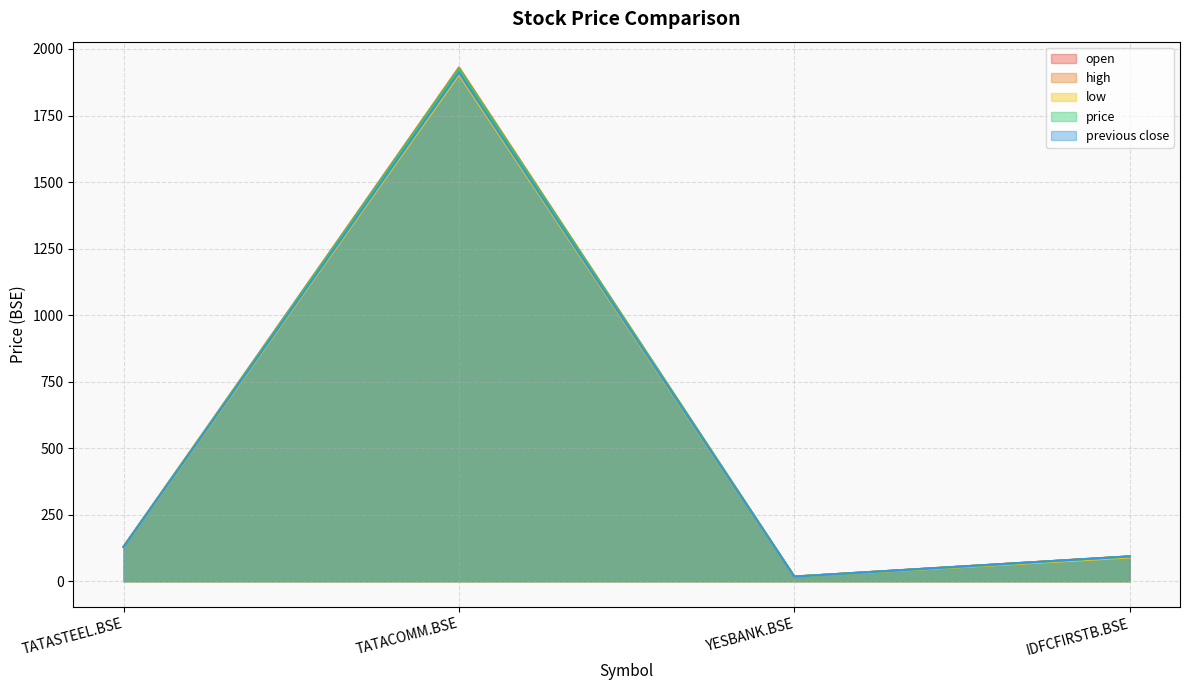

How many interior local valleys does the low series have?

1